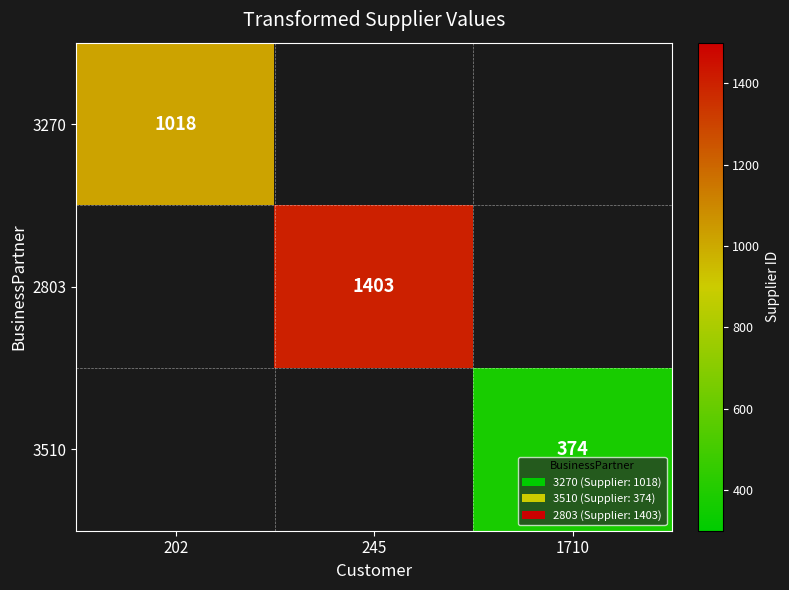

Is it true that 3270 equals 1508 at 202?

False